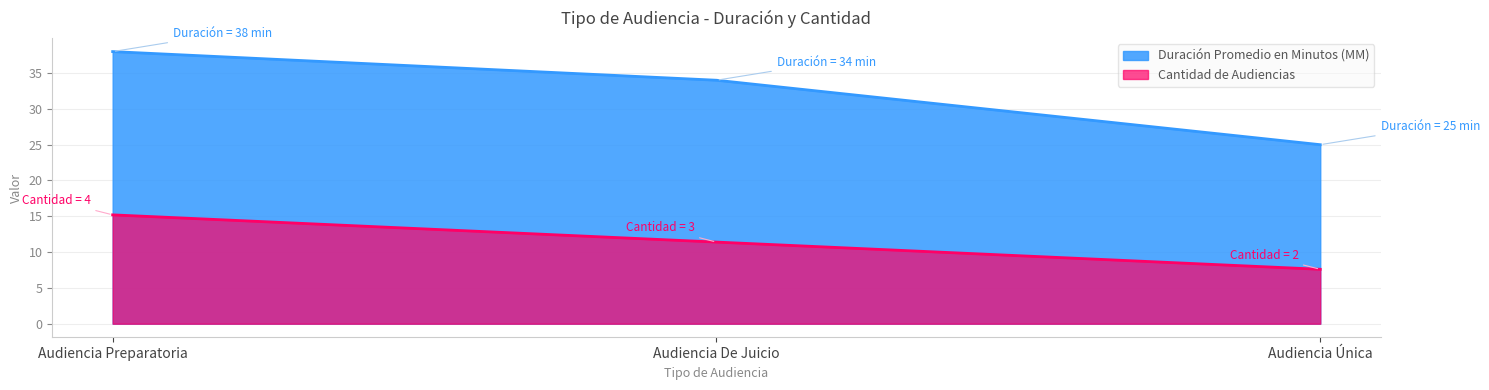

What is the sum of all Cantidad de Audiencias values?

34.2